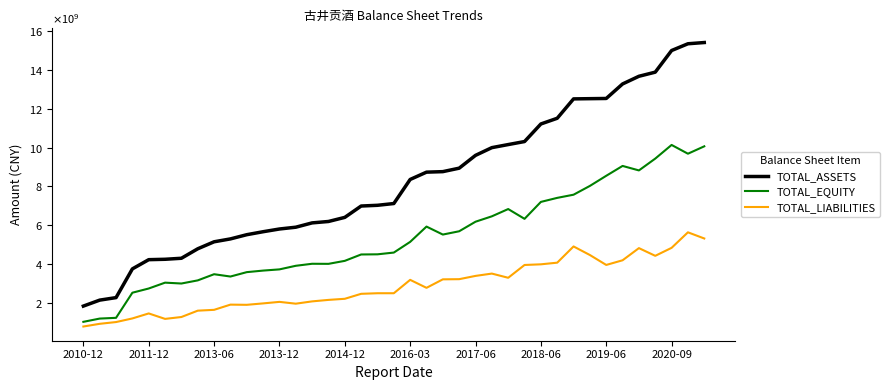

What are all the series names shown in the legend?

TOTAL_ASSETS, TOTAL_EQUITY, TOTAL_LIABILITIES